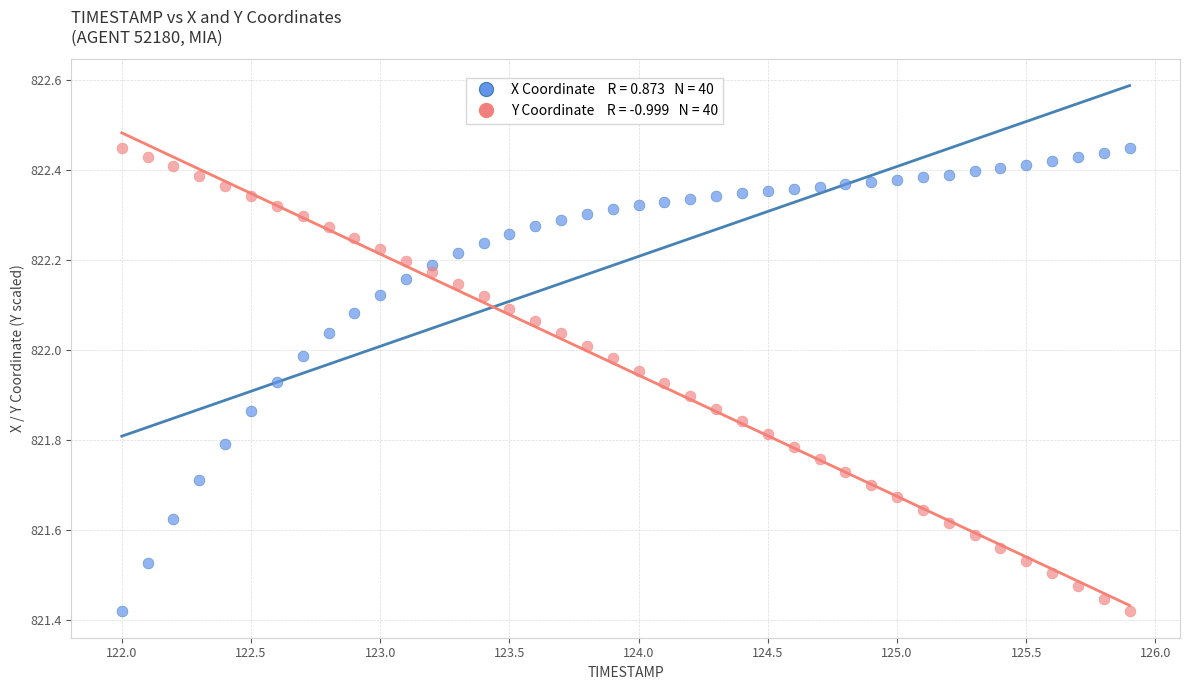

Across all data points, what is the range of Y values (max minus min)?

1.0